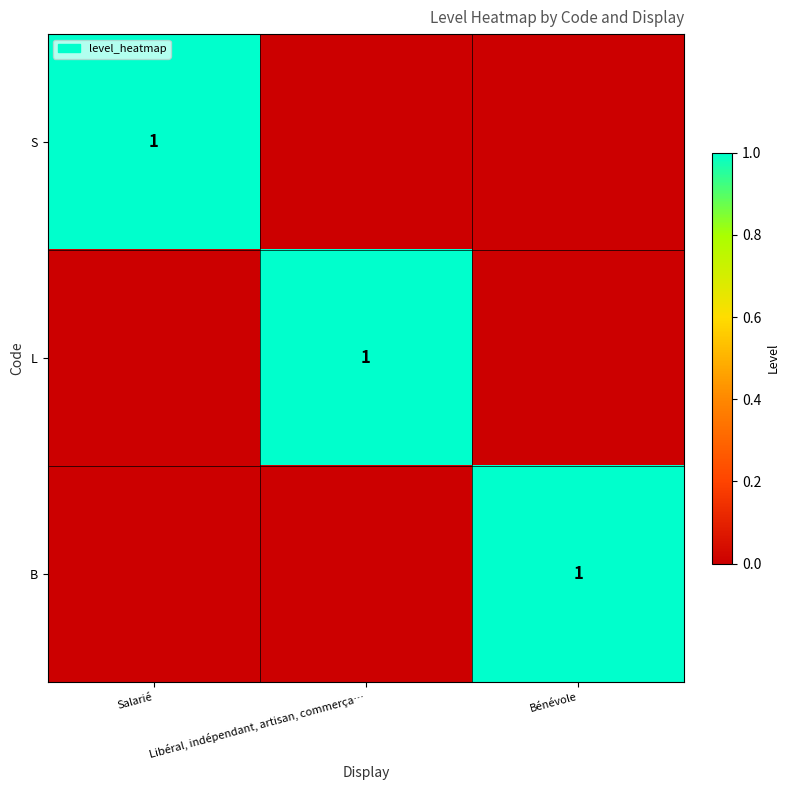

The L series shows 1 at Libéral, indépendant, artisan, commerça…. True or false?

True